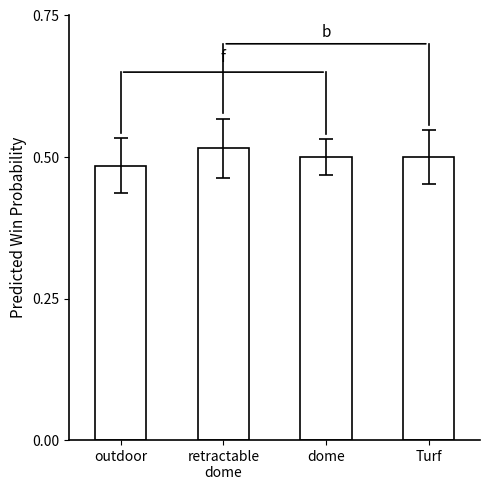

What position from the left is outdoor?

1